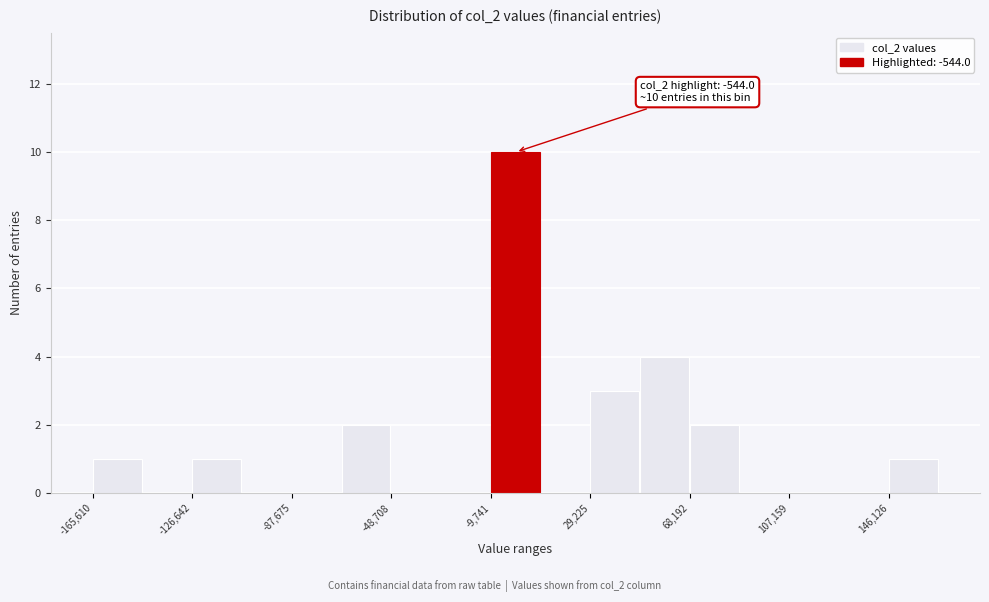

Around what value on the x-axis is the tallest bar? Give the approximate position of its centre, as read against the axis.

0